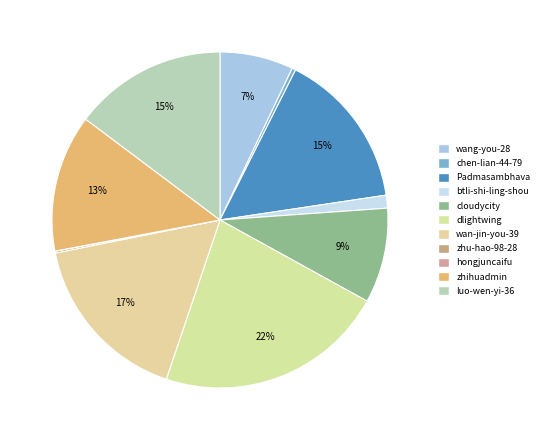

Which category has the smallest portion of the pie?

hongjuncaifu